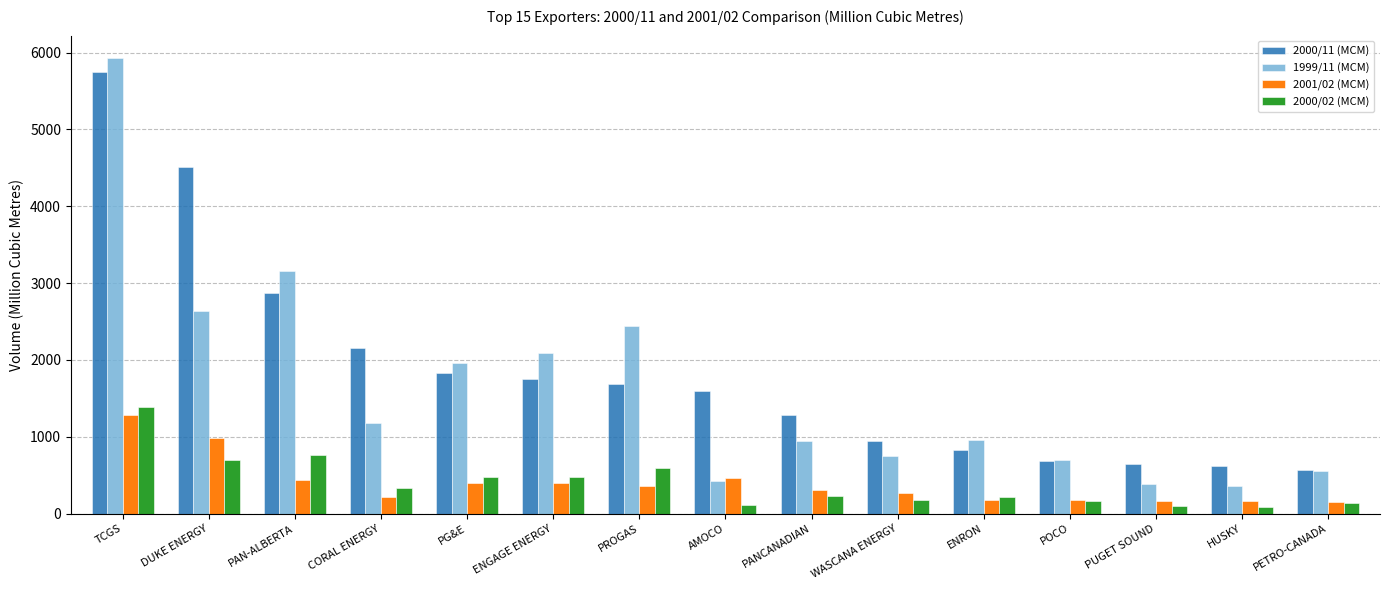

What is the difference between the highest and lowest values at ENGAGE ENERGY?

1691.2